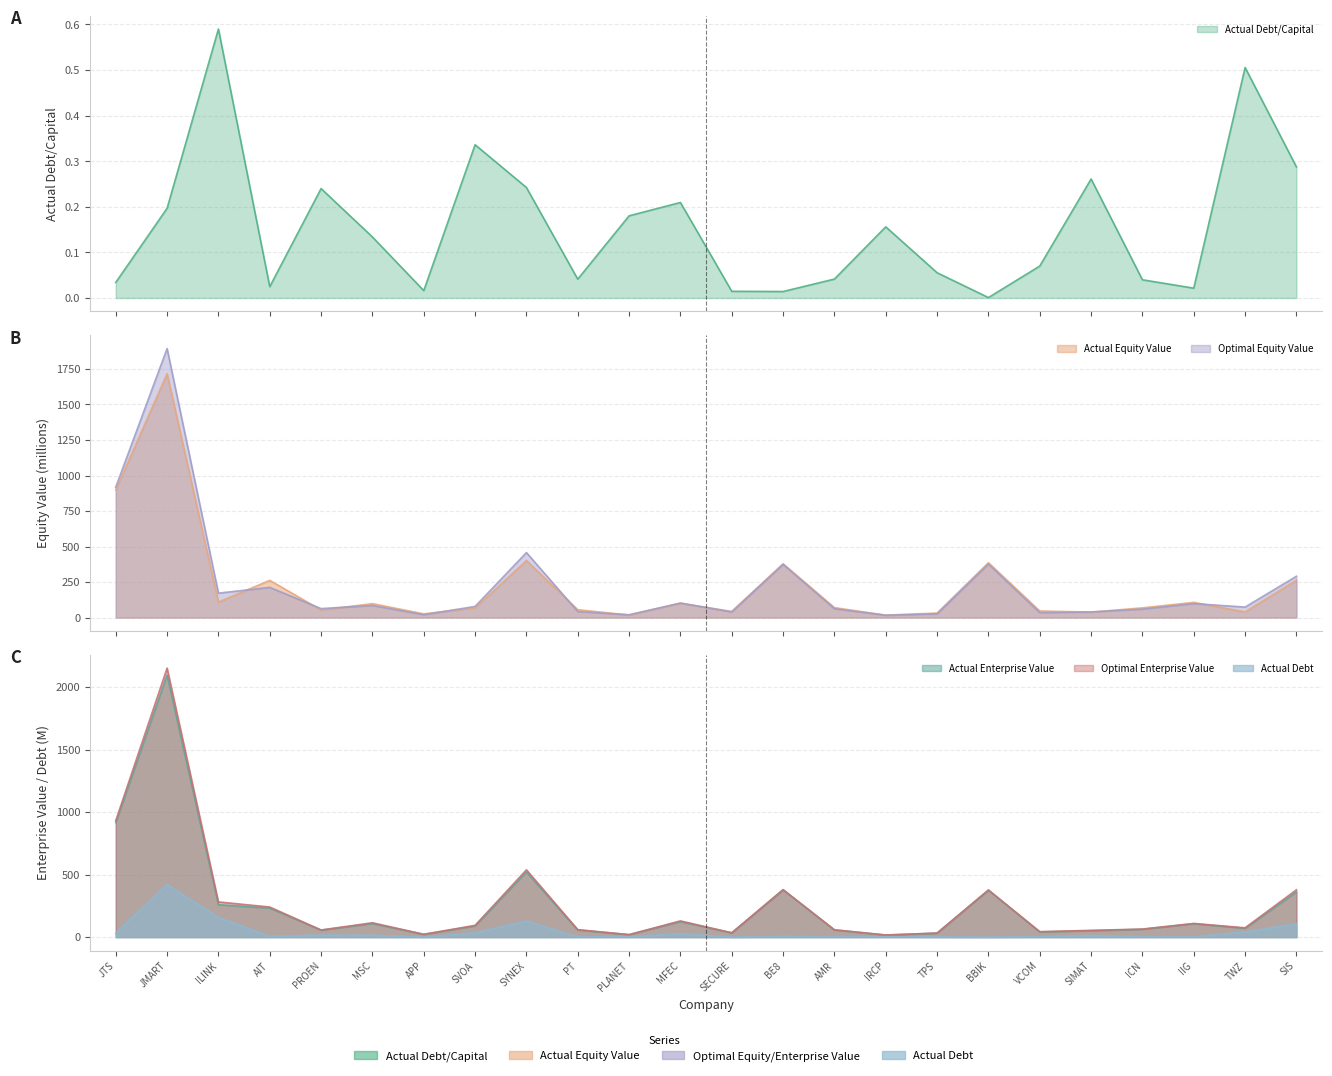

Reading left to right, what are all the values shown in this chart?

actual_debt_capital: JTS=0.0	JMART=0.2	ILINK=0.6	AIT=0.0	PROEN=0.2	MSC=0.1	APP=0.0	SVOA=0.3	SYNEX=0.2	PT=0.0	PLANET=0.2	MFEC=0.2	SECURE=0.0	BE8=0.0	AMR=0.0	IRCP=0.2	TPS=0.1	BBIK=0.0	VCOM=0.1	SIMAT=0.3	ICN=0.0	IIG=0.0	TWZ=0.5	SIS=0.3
actual_equity_value: JTS=899.2	JMART=1716.6	ILINK=109.3	AIT=261.8	PROEN=53.2	MSC=97.9	APP=26.1	SVOA=67.9	SYNEX=402.0	PT=55.4	PLANET=17.6	MFEC=101.5	SECURE=42.8	BE8=378.7	AMR=70.1	IRCP=16.6	TPS=31.7	BBIK=386.2	VCOM=46.2	SIMAT=38.3	ICN=68.3	IIG=107.0	TWZ=40.2	SIS=263.4
optimal_equity_value: JTS=918.1	JMART=1893.7	ILINK=171.7	AIT=212.5	PROEN=63.0	MSC=85.0	APP=20.0	SVOA=78.3	SYNEX=457.4	PT=42.4	PLANET=19.7	MFEC=101.7	SECURE=39.6	BE8=374.4	AMR=62.0	IRCP=16.6	TPS=26.1	BBIK=376.6	VCOM=34.6	SIMAT=39.4	ICN=59.4	IIG=98.2	TWZ=73.7	SIS=290.8
actual_enterprise_value: JTS=916.4	JMART=2096.2	ILINK=259.1	AIT=232.3	PROEN=55.6	MSC=109.0	APP=21.7	SVOA=89.4	SYNEX=521.3	PT=57.2	PLANET=19.5	MFEC=124.3	SECURE=34.0	BE8=378.1	AMR=57.3	IRCP=16.3	TPS=31.4	BBIK=375.6	VCOM=41.5	SIMAT=51.3	ICN=62.6	IIG=107.3	TWZ=70.5	SIS=361.2
optimal_enterprise_value: JTS=931.5	JMART=2151.9	ILINK=281.5	AIT=240.7	PROEN=57.0	MSC=114.8	APP=22.6	SVOA=94.1	SYNEX=538.2	PT=59.7	PLANET=19.9	MFEC=129.8	SECURE=34.5	BE8=379.9	AMR=58.7	IRCP=16.9	TPS=32.7	BBIK=377.2	VCOM=43.7	SIMAT=53.9	ICN=64.4	IIG=109.3	TWZ=74.3	SIS=378.5
actual_debt: JTS=31.8	JMART=420.6	ILINK=157.3	AIT=6.7	PROEN=16.8	MSC=15.1	APP=0.4	SVOA=34.4	SYNEX=128.6	PT=2.4	PLANET=3.9	MFEC=26.9	SECURE=0.6	BE8=5.5	AMR=3.0	IRCP=3.1	TPS=1.9	BBIK=0.4	VCOM=3.5	SIMAT=13.5	ICN=2.8	IIG=2.4	TWZ=41.1	SIS=106.3